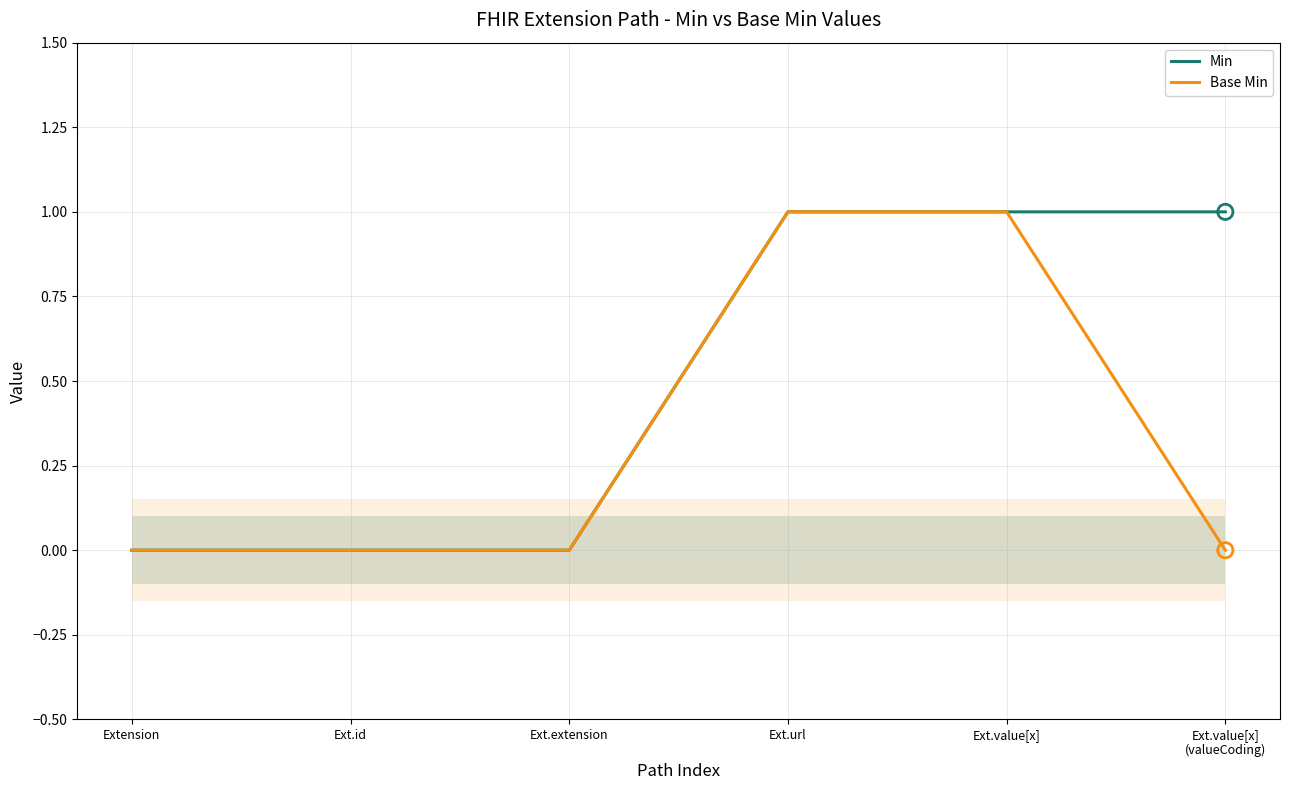

Is the value of Base Min at Ext.value[x]
(valueCoding) greater than the value of Min at Ext.url?

No